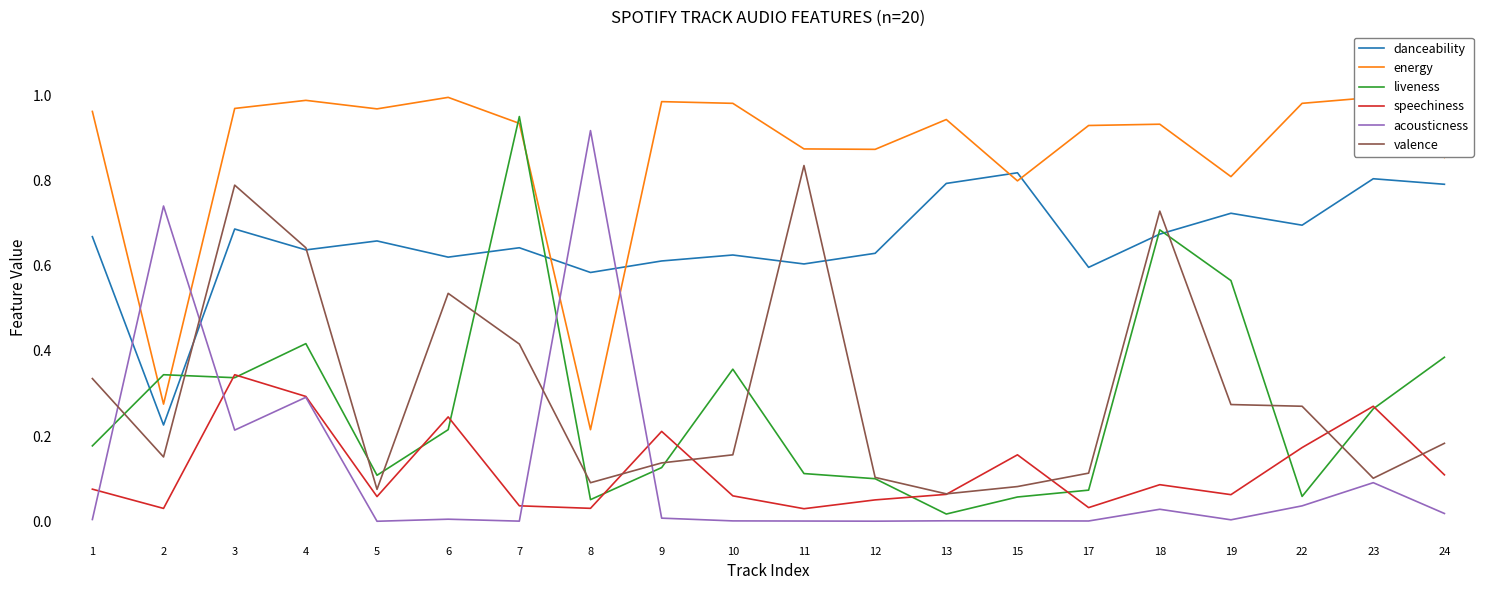

Where is the first local maximum for speechiness?

3